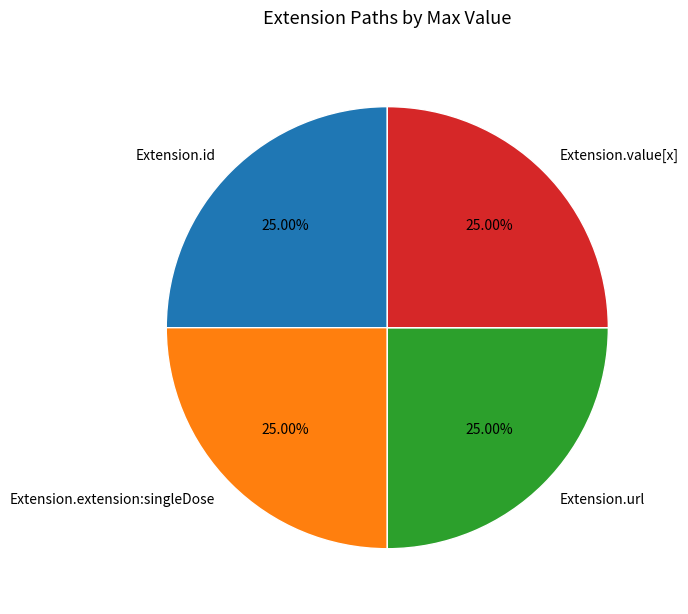

Is Extension.value[x] the majority of the pie?

No